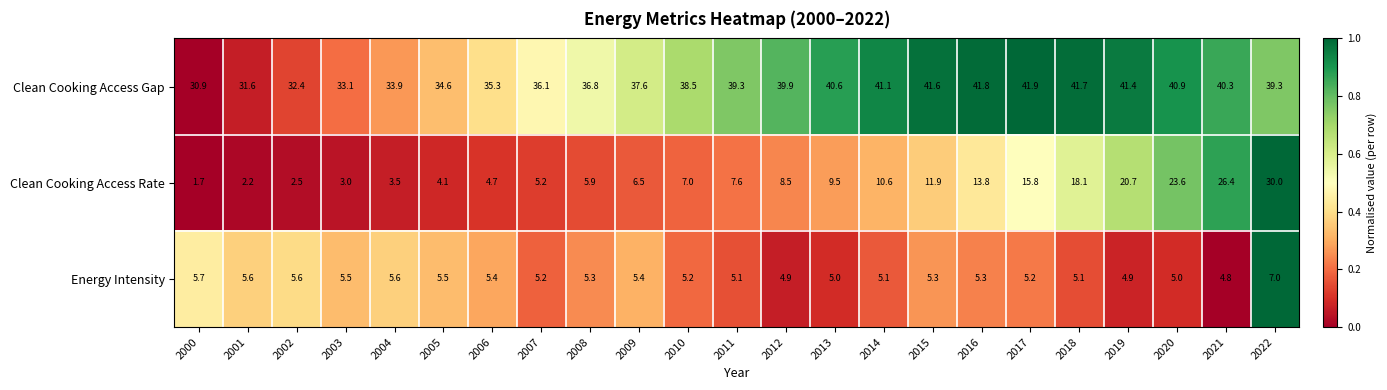

At which category is the sum across all series the highest?

2022